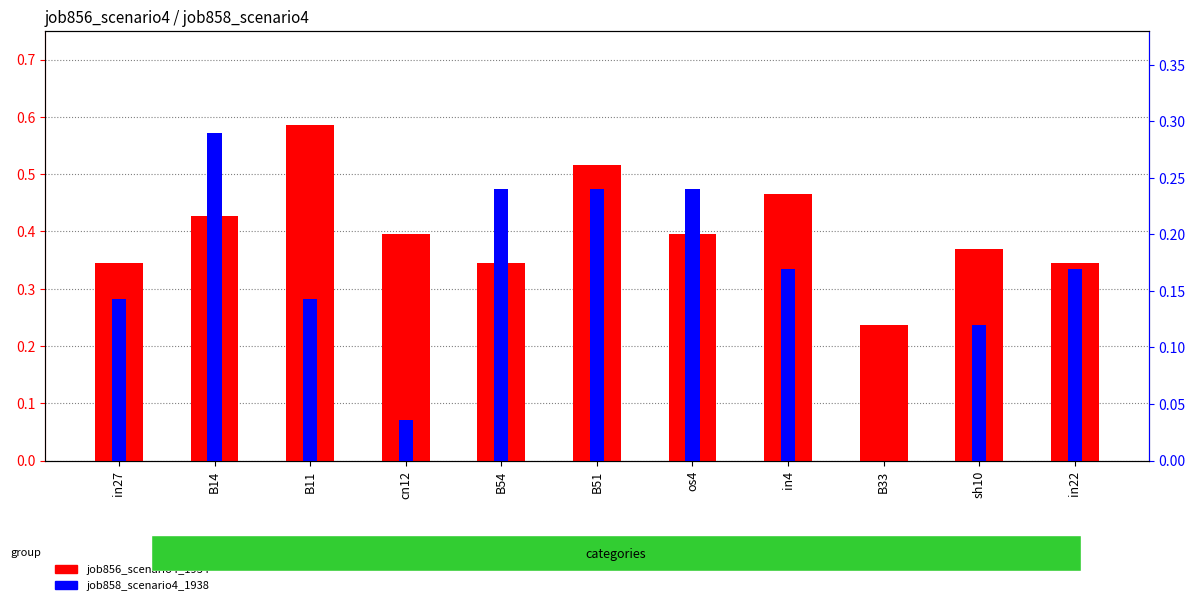

Read the job856_scenario4_1934 value at sh10.

0.4